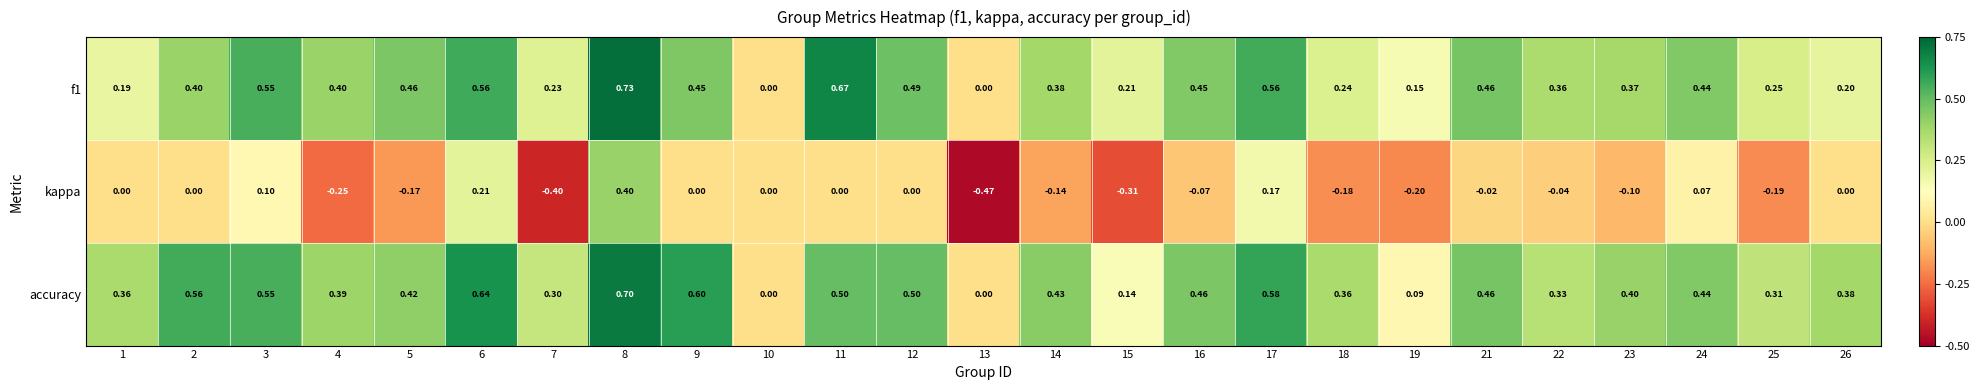

Which category has the highest value across all series?

8